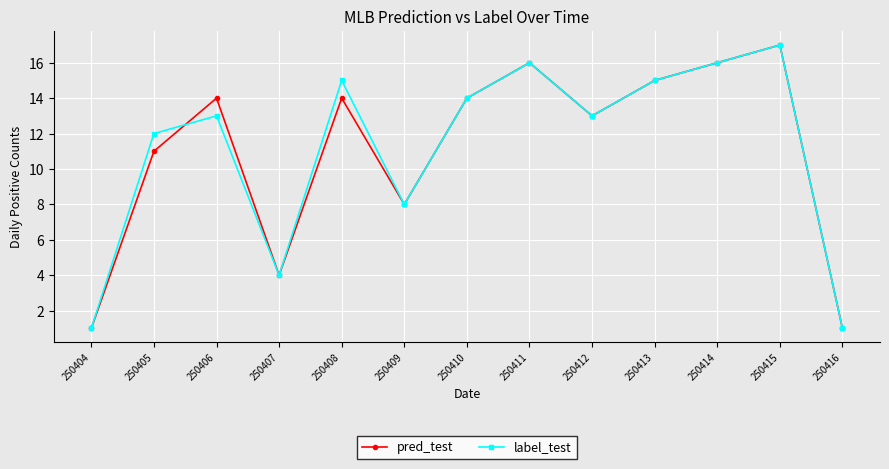

Rank the series at 250406 from highest to lowest value.

pred_test, label_test